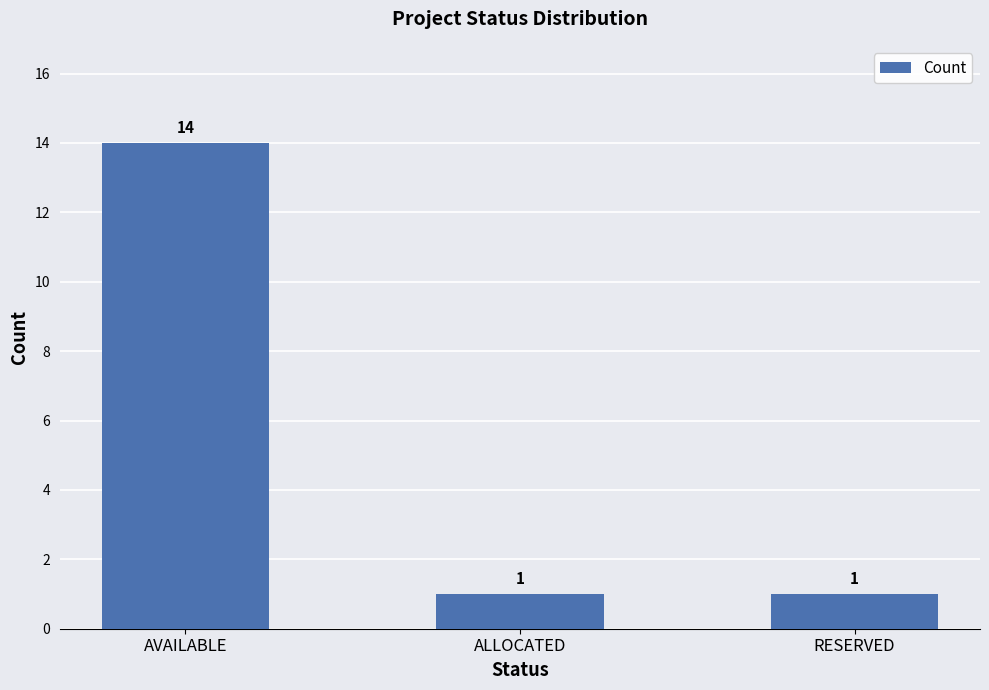

How many values are between 1 and 14?

3